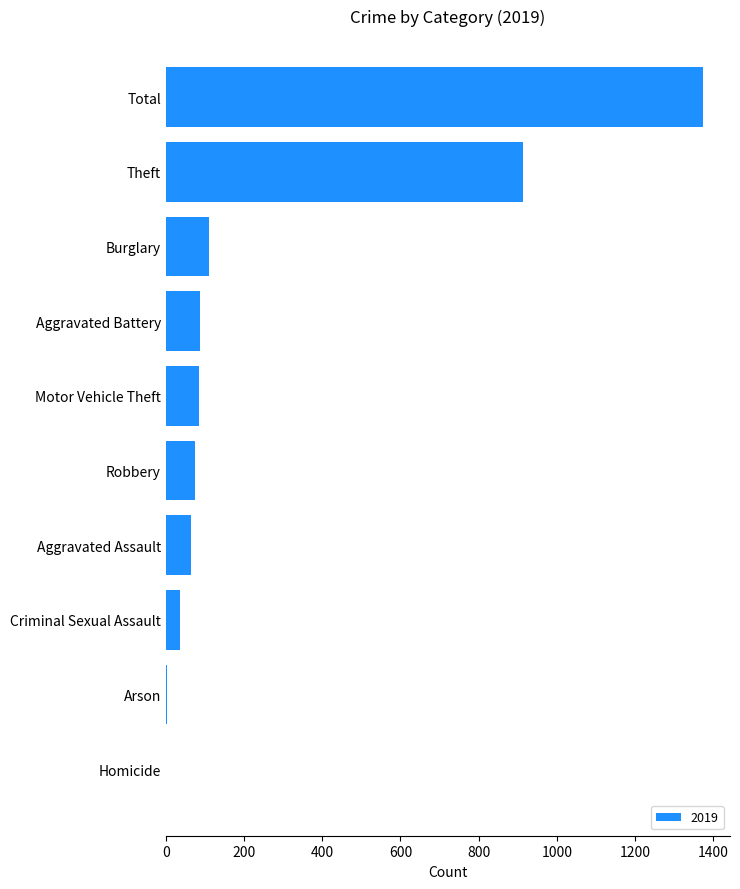

What is the average value?

275